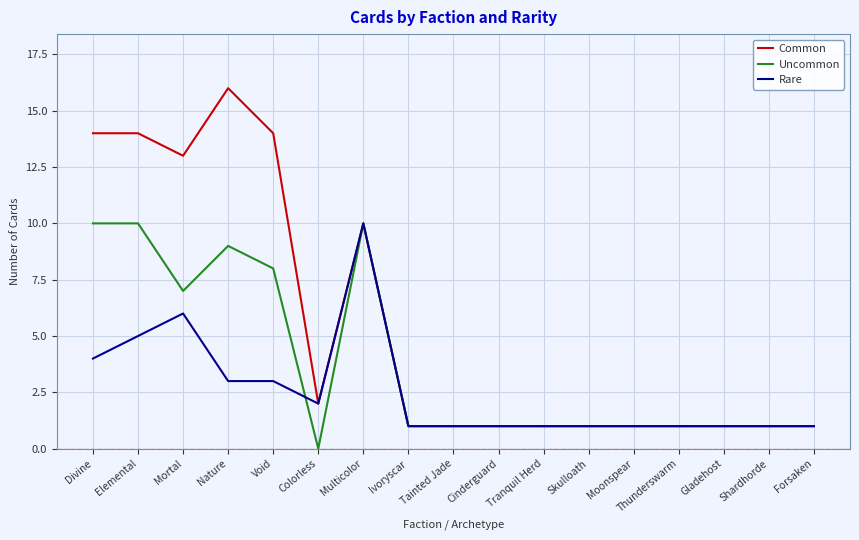

Where do Uncommon and Rare first cross each other?

Void and Colorless